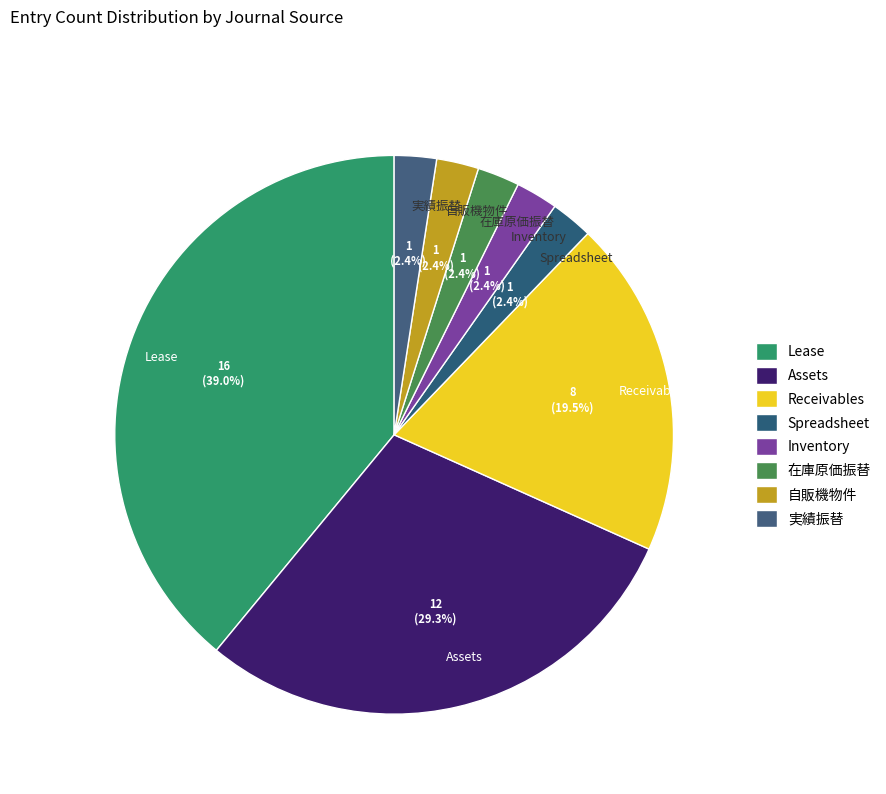

Does 自販機物件 account for over 50% of the chart?

No